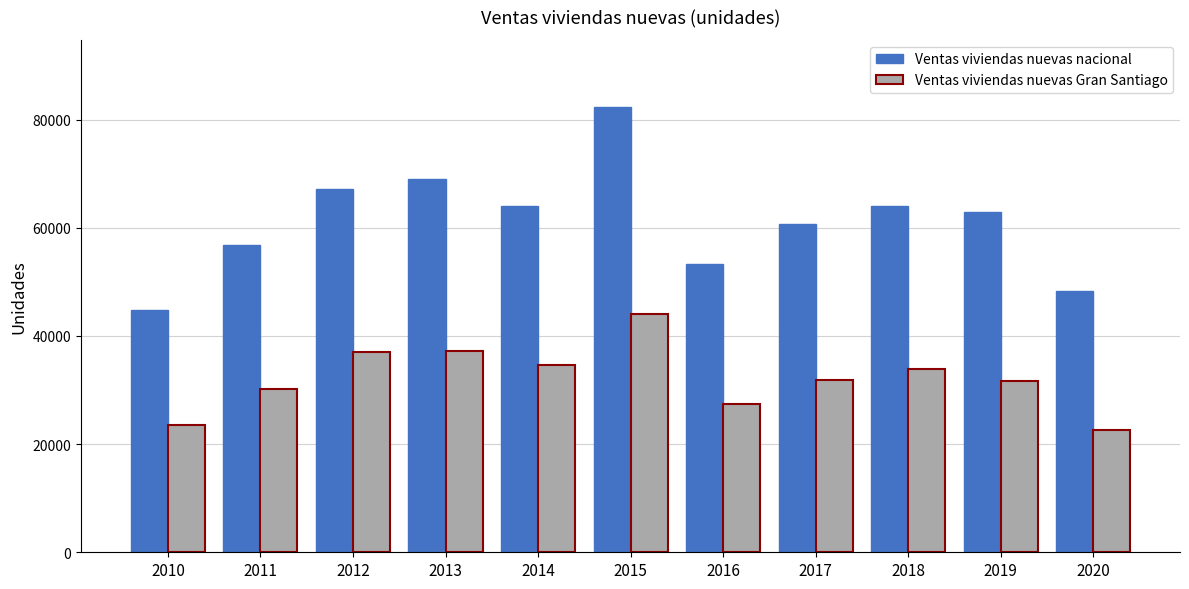

The Ventas viviendas nuevas nacional series shows 69007 at 2013. True or false?

True